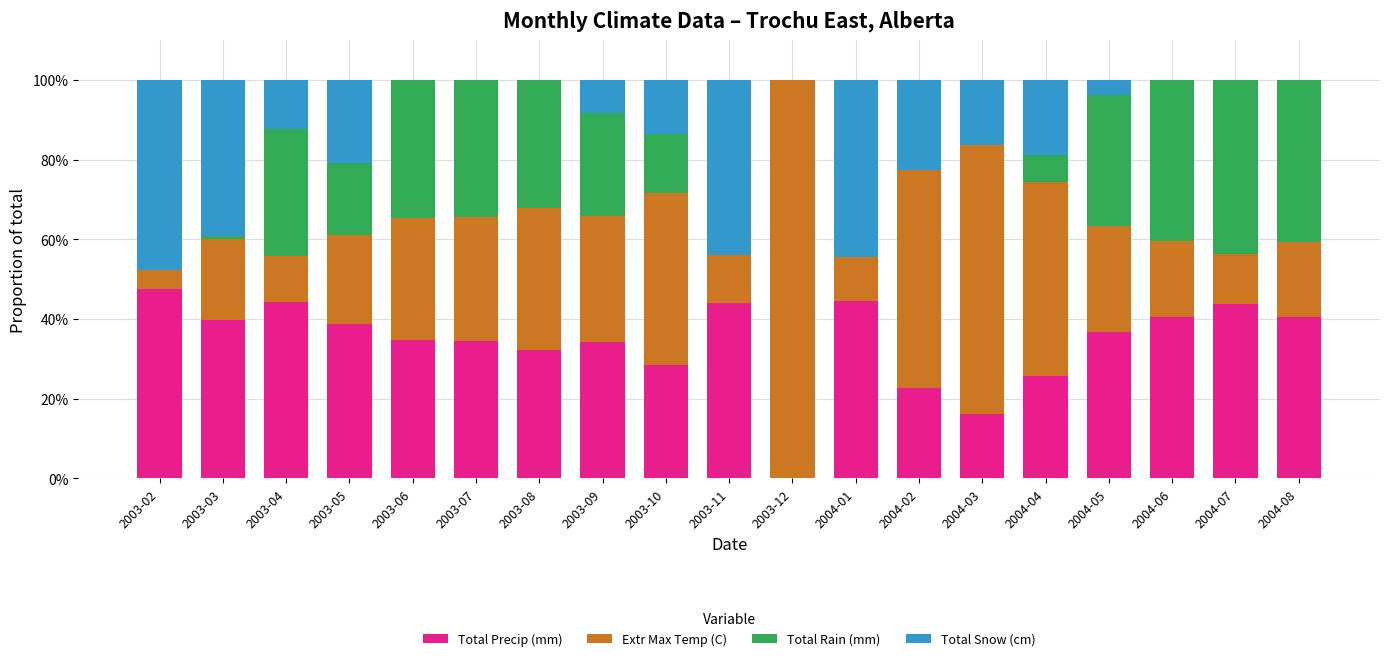

What is the total value across all series at 2003-06?

100.0